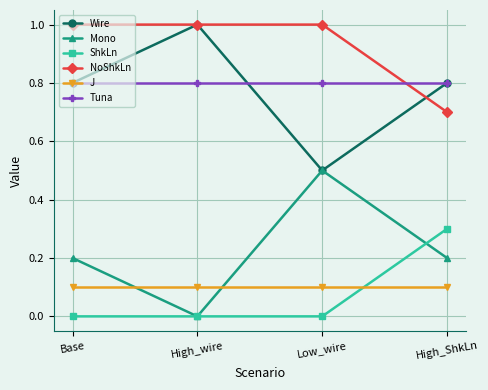

True or false: NoShkLn has more than 1 interior local peaks.

False